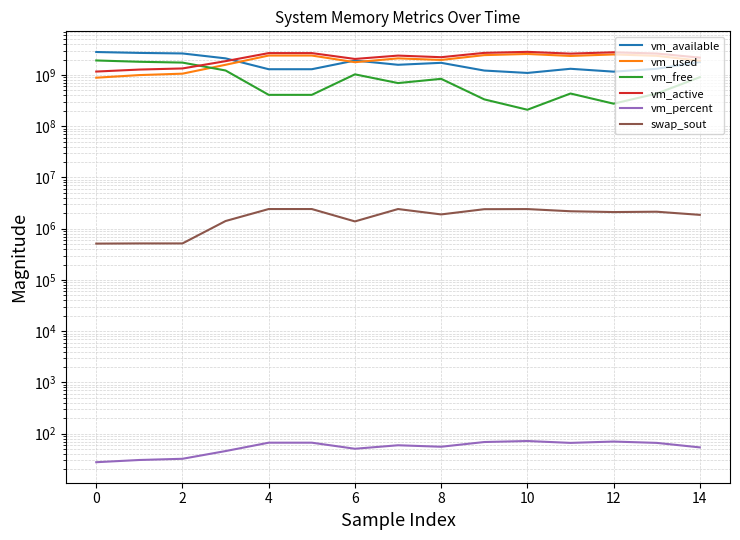

How many values in the vm_used series are below 2113495040?

7